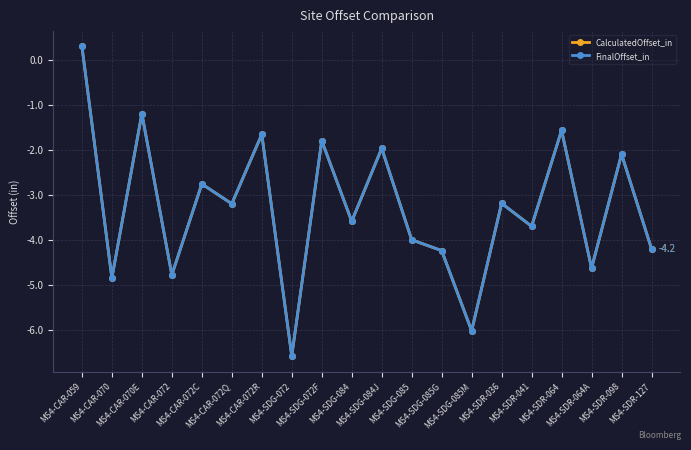

Which series has the largest total across all categories?

CalculatedOffset_in